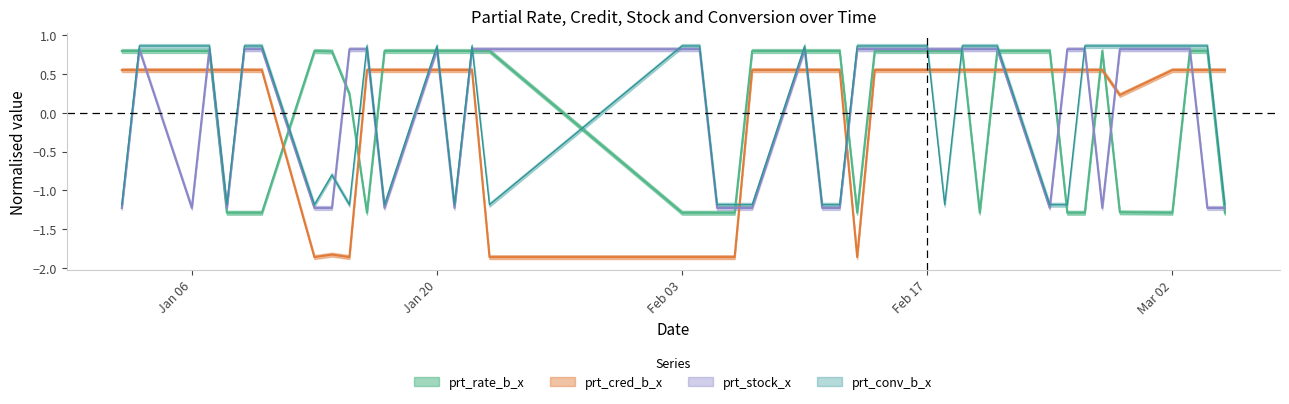

What is the label of the 7th point from the right?

2020-02-26